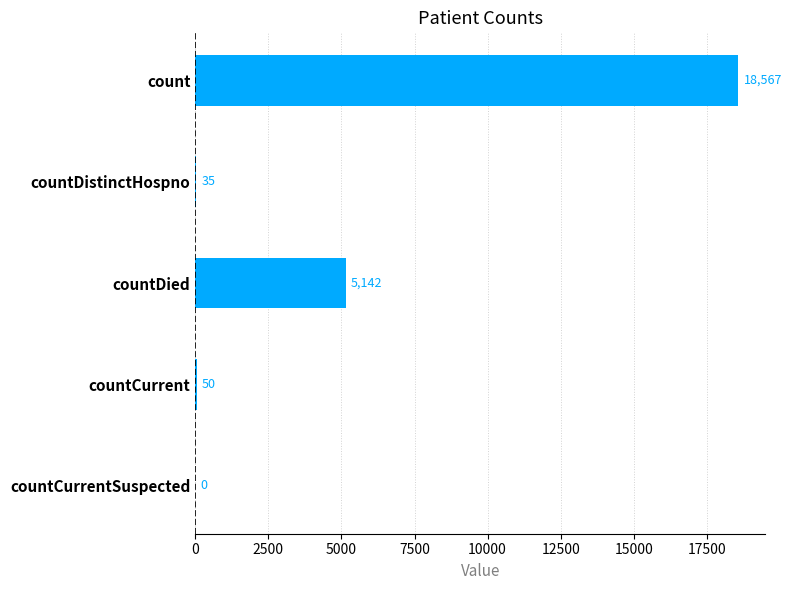

What is the change in value from count to countCurrent?

-18517